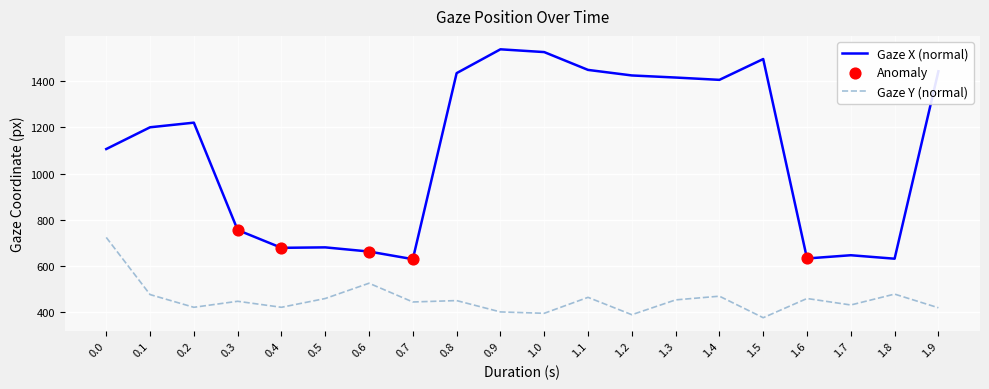

Is the value of Gaze X (normal) at 0.1 greater than the value of Gaze Y (normal) at 0.2?

Yes